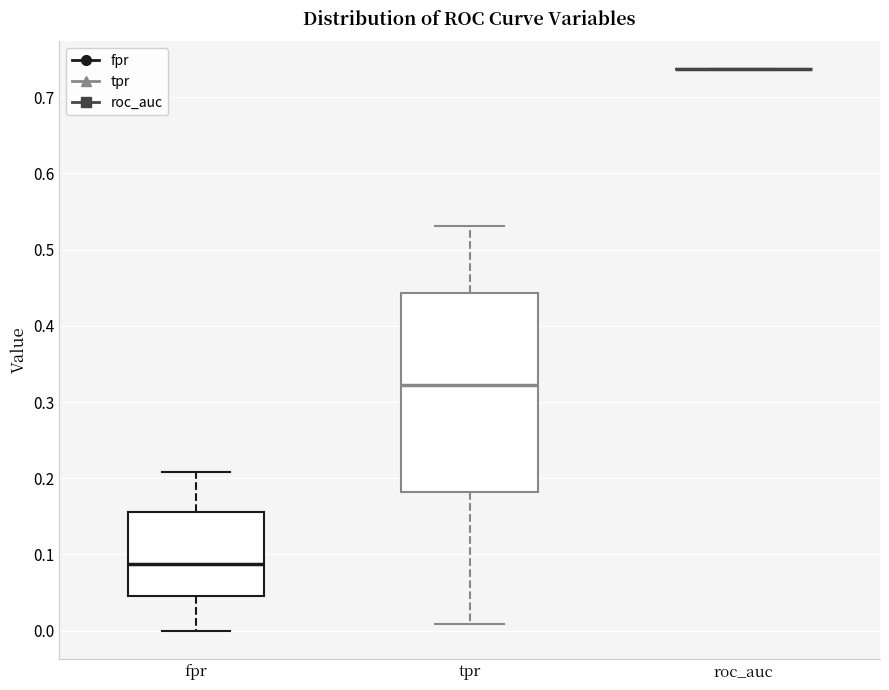

Comparing the boxes themselves (not the whiskers), which one is the tallest?

tpr